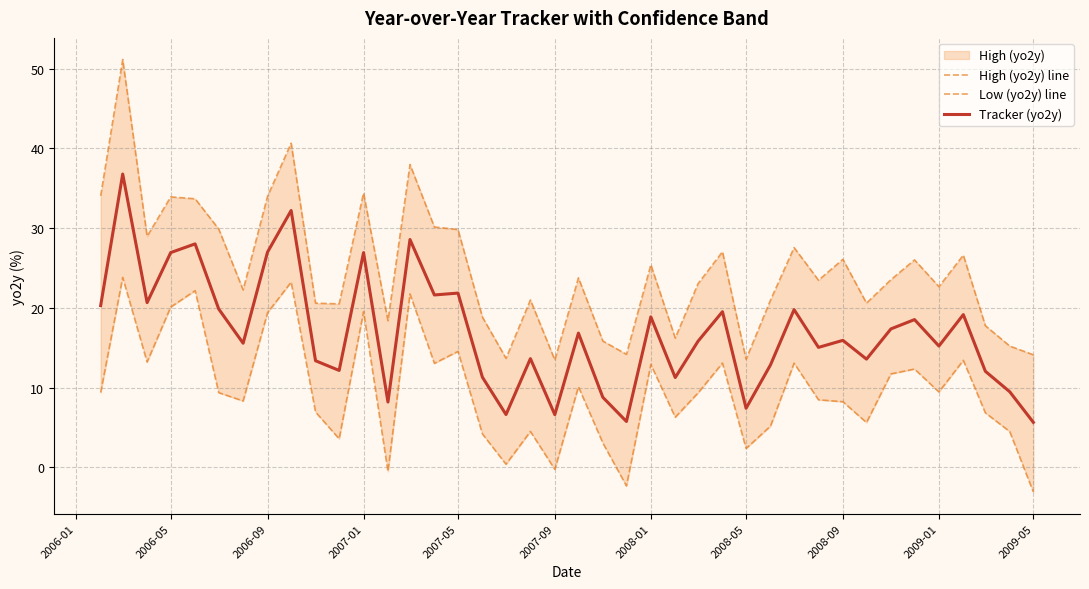

The value of Tracker (yo2y) at 2007-01 is 26.9. True or false?

True